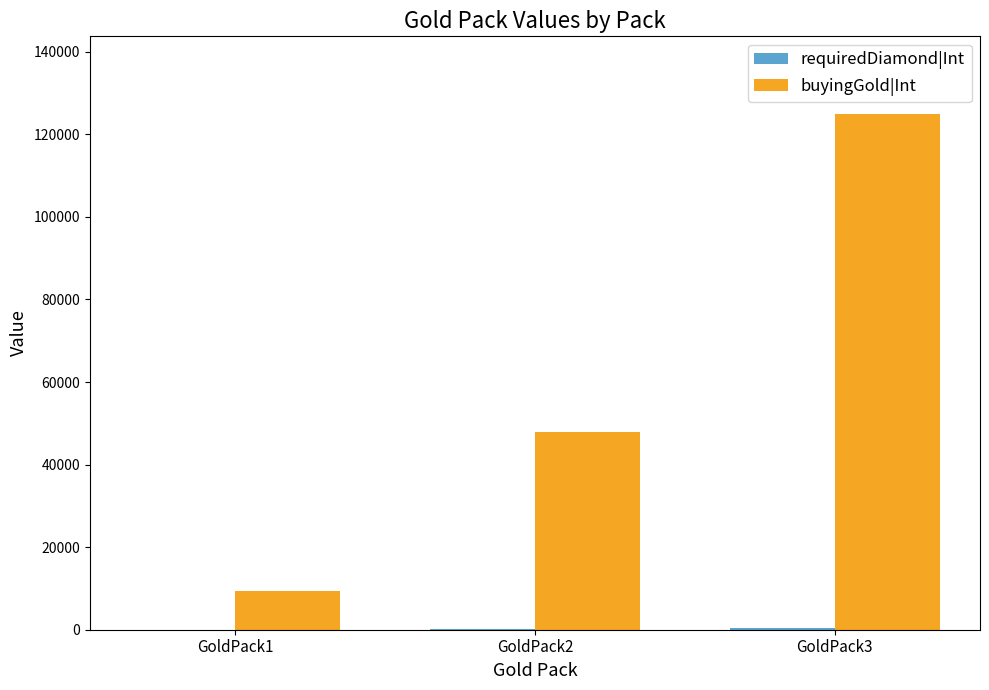

Which series has the largest total across all categories?

buyingGold|Int